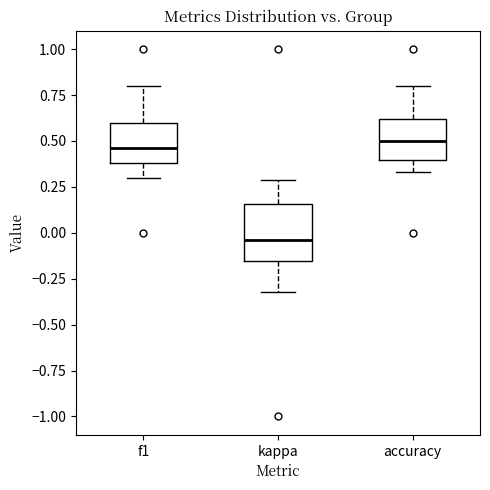

Reading left to right, transcribe this box plot: for each box, give where its median line is, the range the box spans, and where its two whiskers end, as read against the y-axis. The values are not printed on the chart, so give them approximately, as read against the axis.

f1: median 0.45, box 0.40 to 0.60, whiskers 0.30 to 0.80
kappa: median -0.05, box -0.15 to 0.15, whiskers -0.30 to 0.30
accuracy: median 0.50, box 0.40 to 0.60, whiskers 0.35 to 0.80